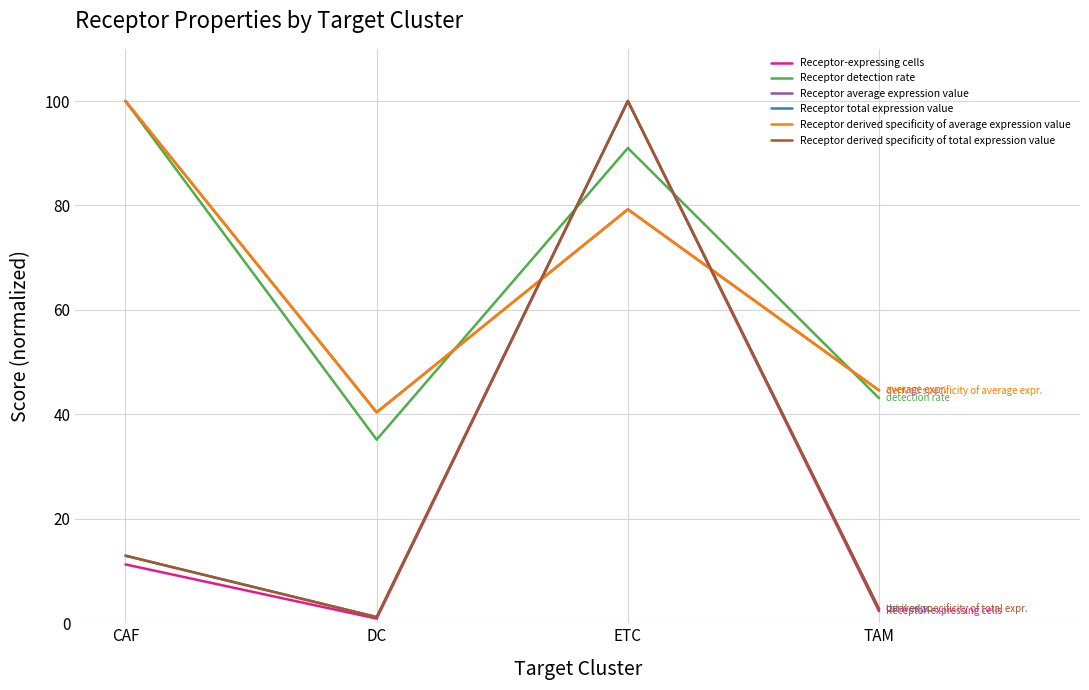

Is this an area chart (filled region under the line)?

No